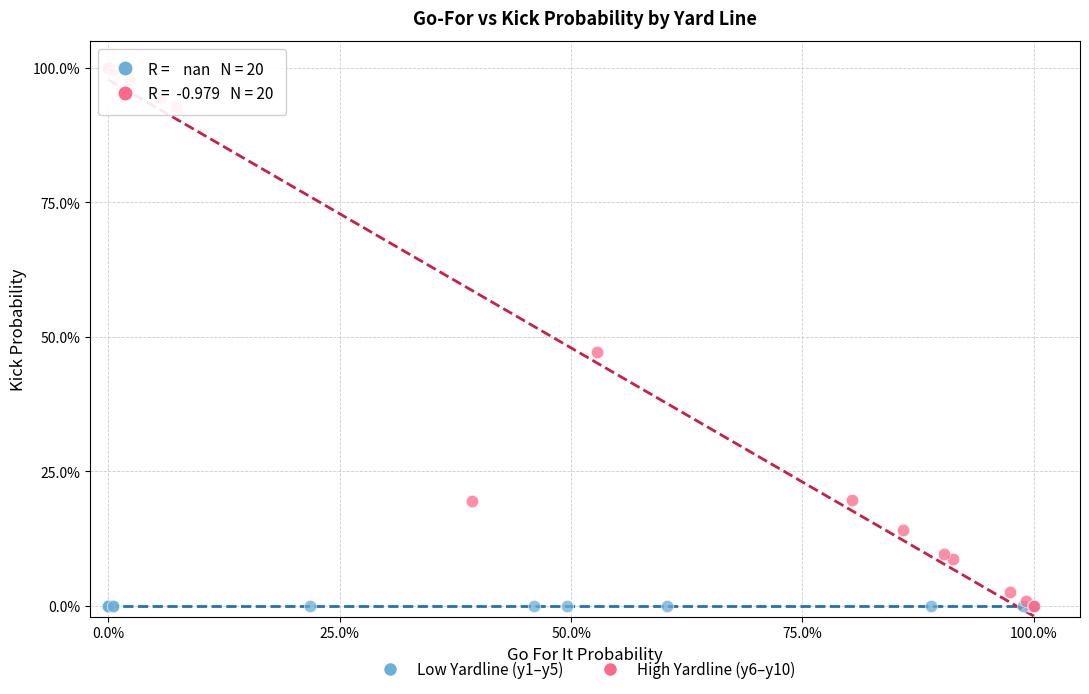

What are all the series names shown in the legend?

Low Yardline (y1–y5), High Yardline (y6–y10)